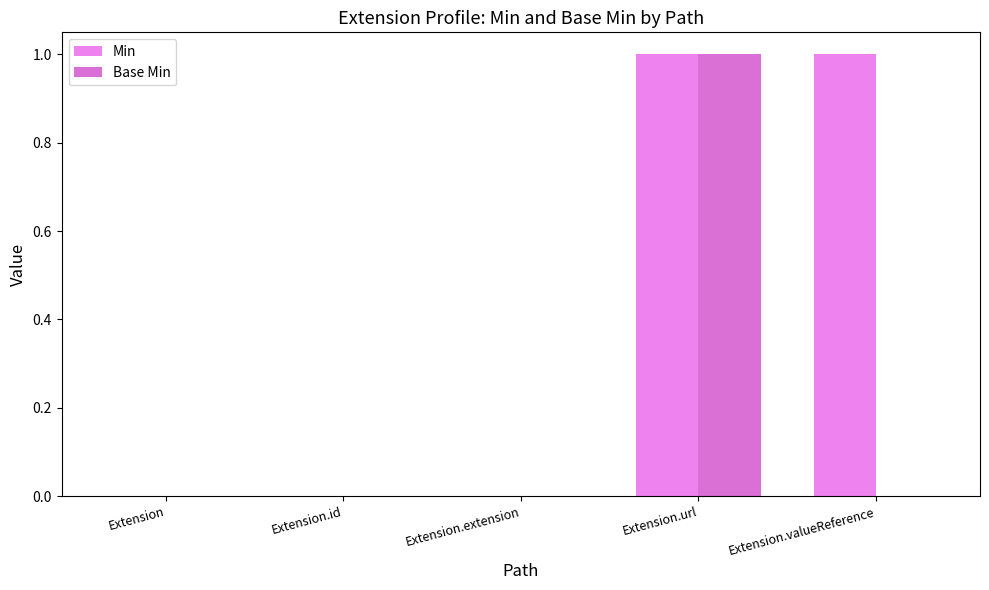

How many distinct data groups are displayed?

2